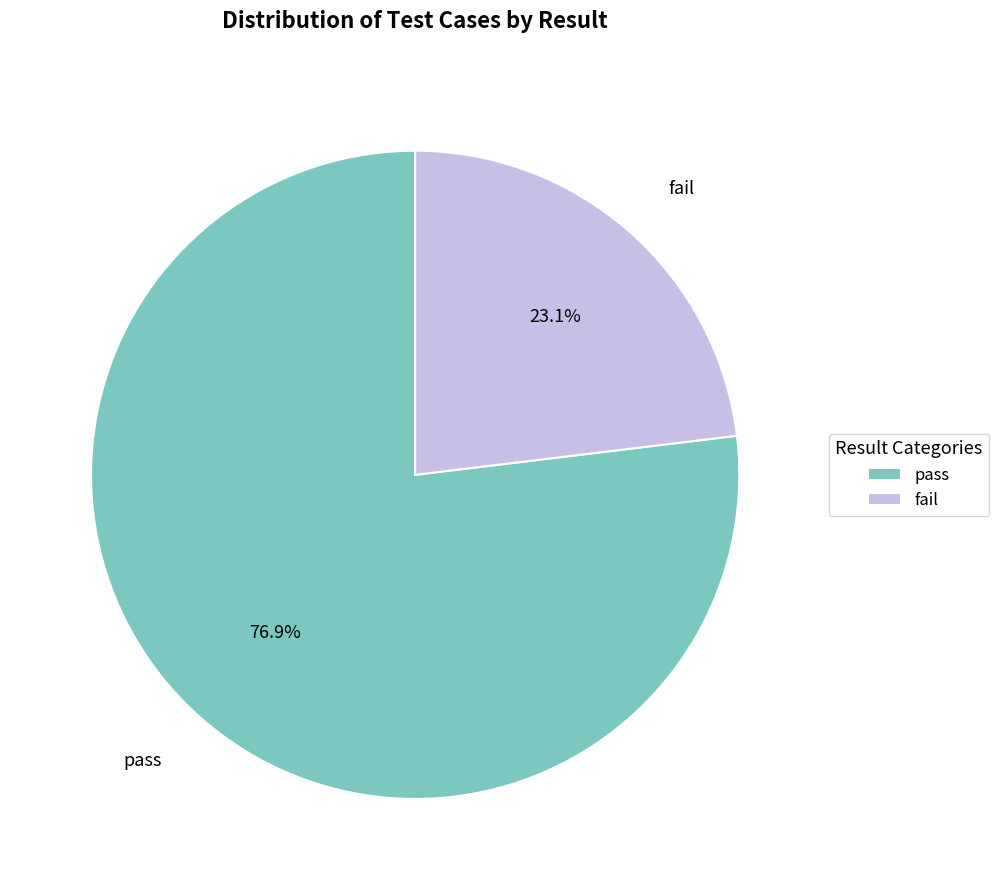

Does fail account for over 50% of the chart?

No